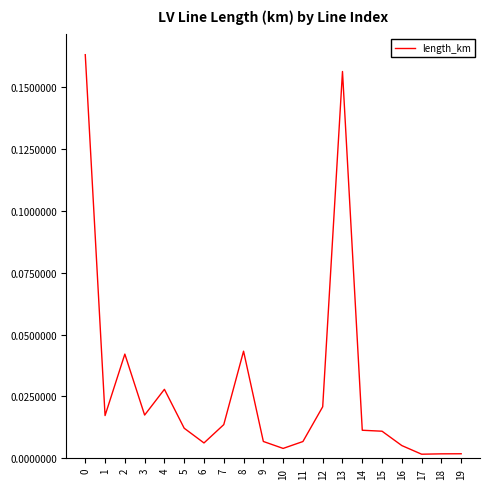

Which has a higher value, 1 or 14?

1